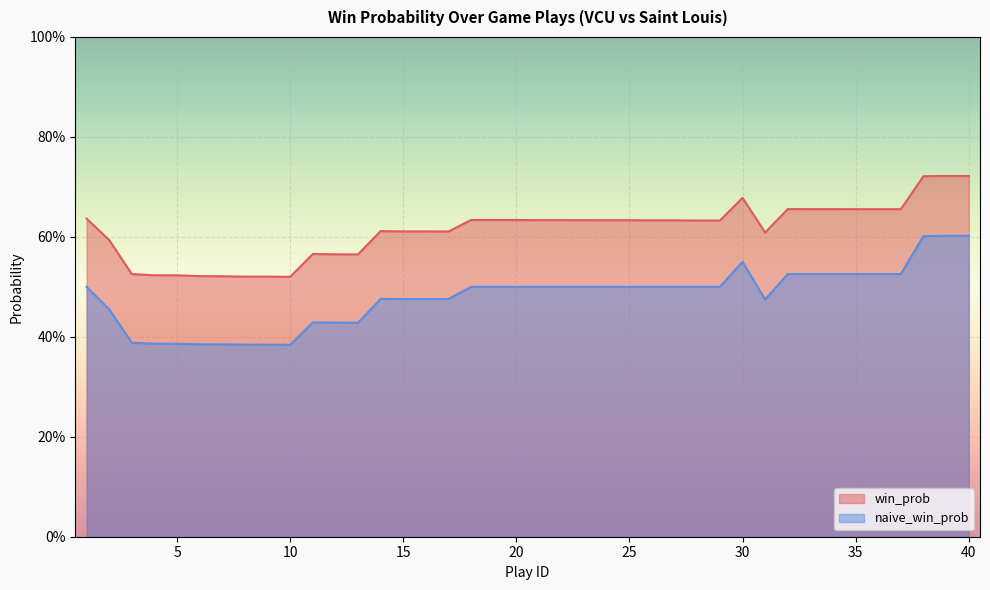

True or false: naive_win_prob and win_prob cross at least once.

False